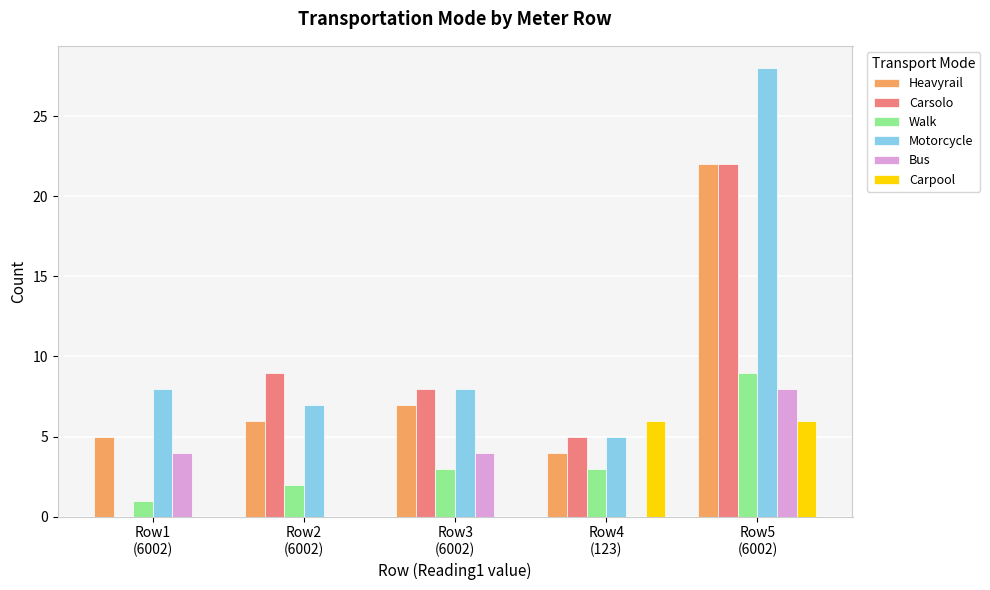

Reading left to right, what are all the values shown in this chart?

Heavyrail: 5	6	7	4	22
Carsolo: 0	9	8	5	22
Walk: 1	2	3	3	9
Motorcycle: 8	7	8	5	28
Bus: 4	0	4	0	8
Carpool: 0	0	0	6	6